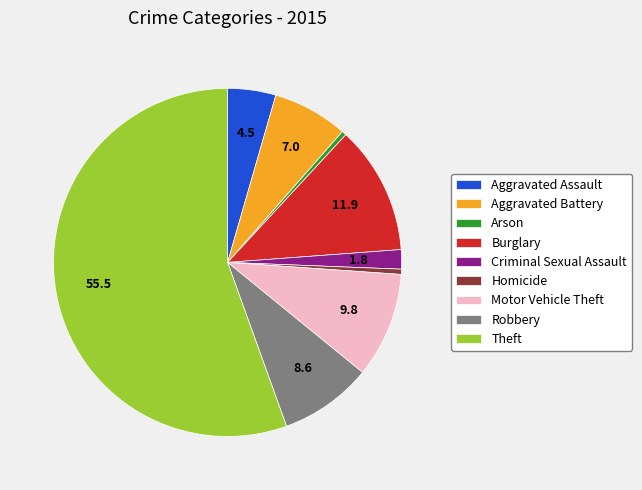

The Aggravated Battery slice represents 7% of the pie. True or false?

True